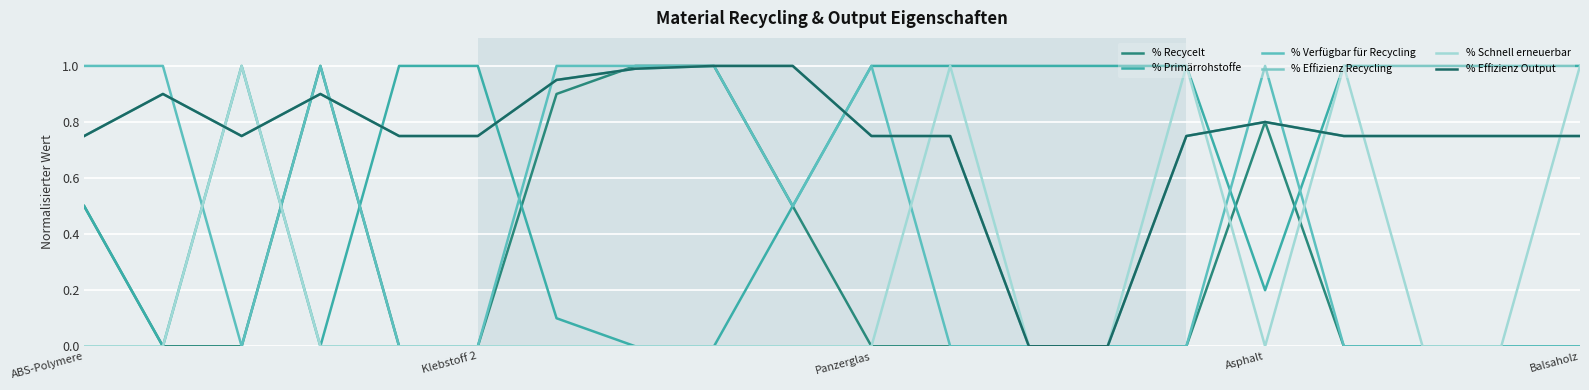

What is the average value of the % Schnell erneuerbar series?

0.2